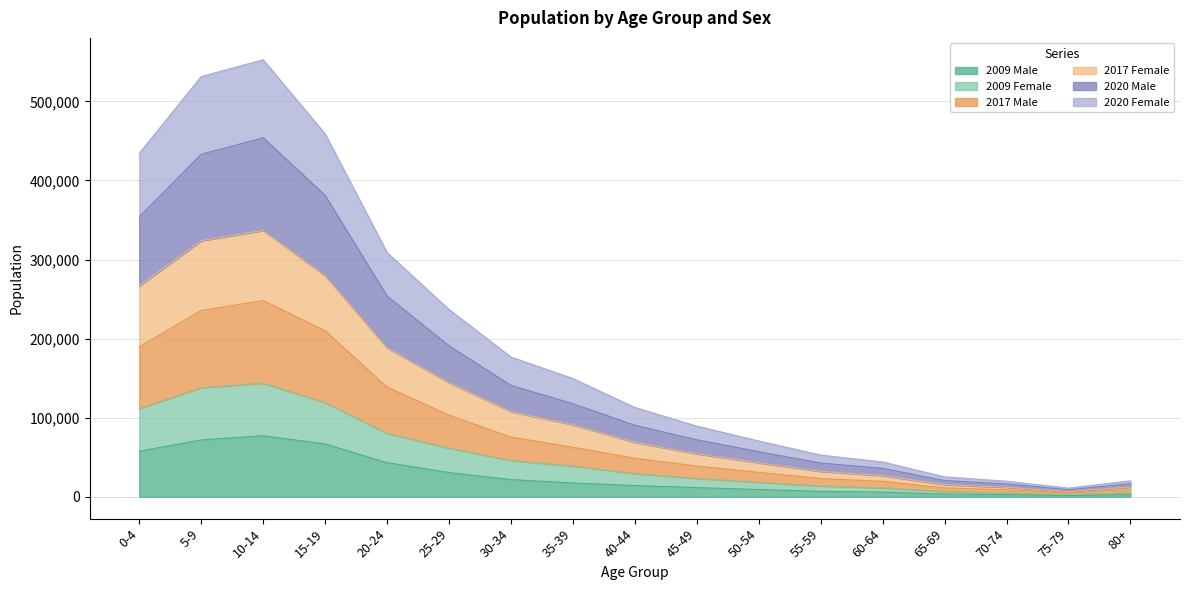

Between 40-44 and 45-49, which series saw the biggest shift?

2017 Female